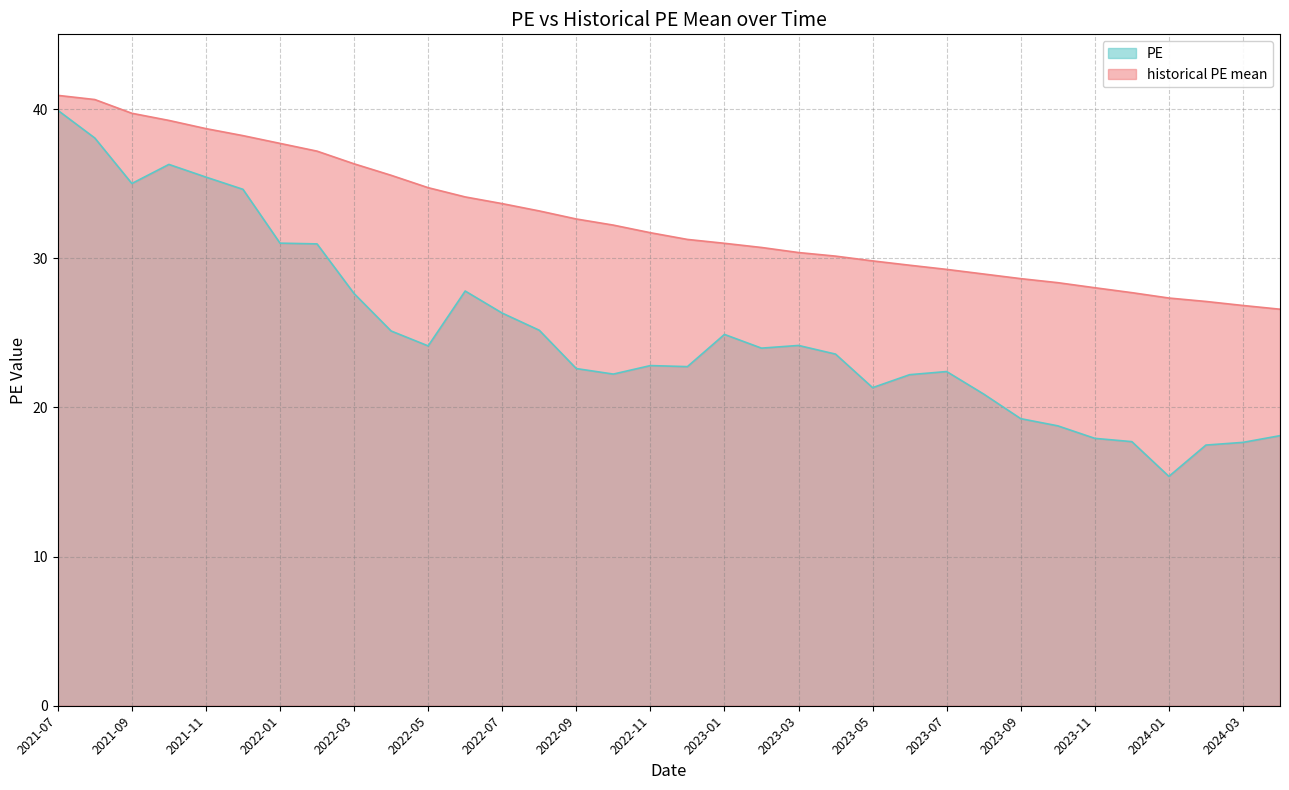

Count the number of data series in this chart.

2